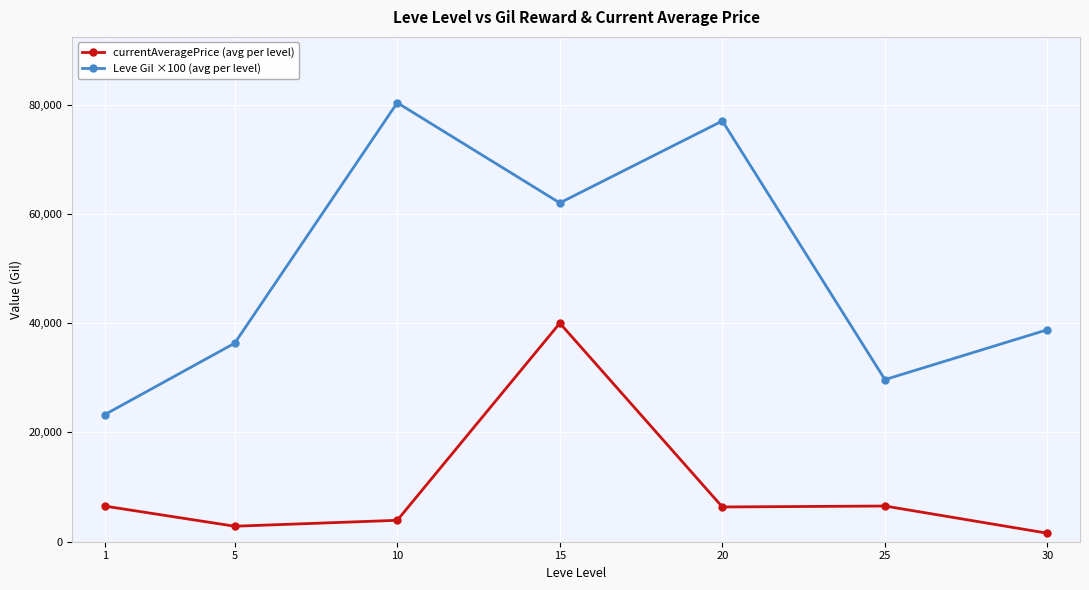

Which series has the widest spread of values?

Leve Gil ×100 (avg per level)